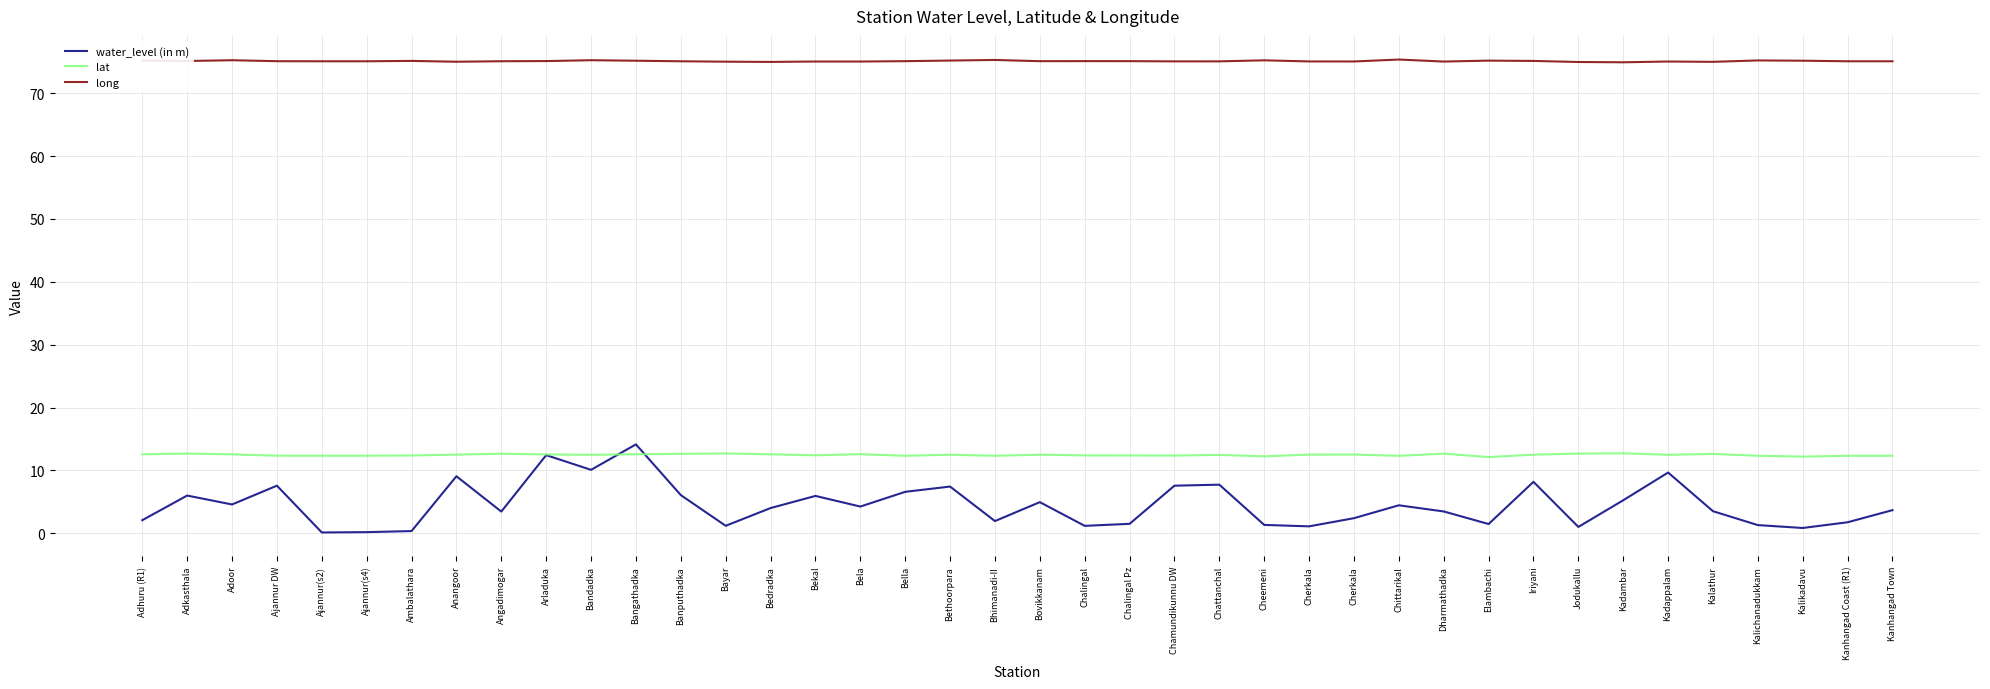

What are all the series names shown in the legend?

water_level (in m), lat, long